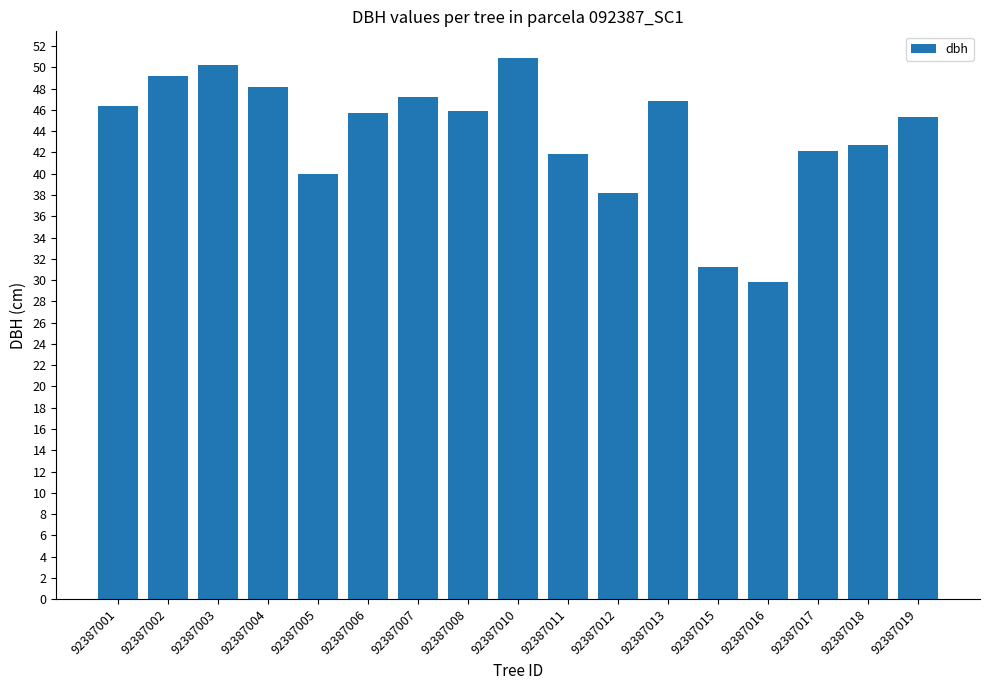

Is it true that the value at 92387011 is 20.7?

False